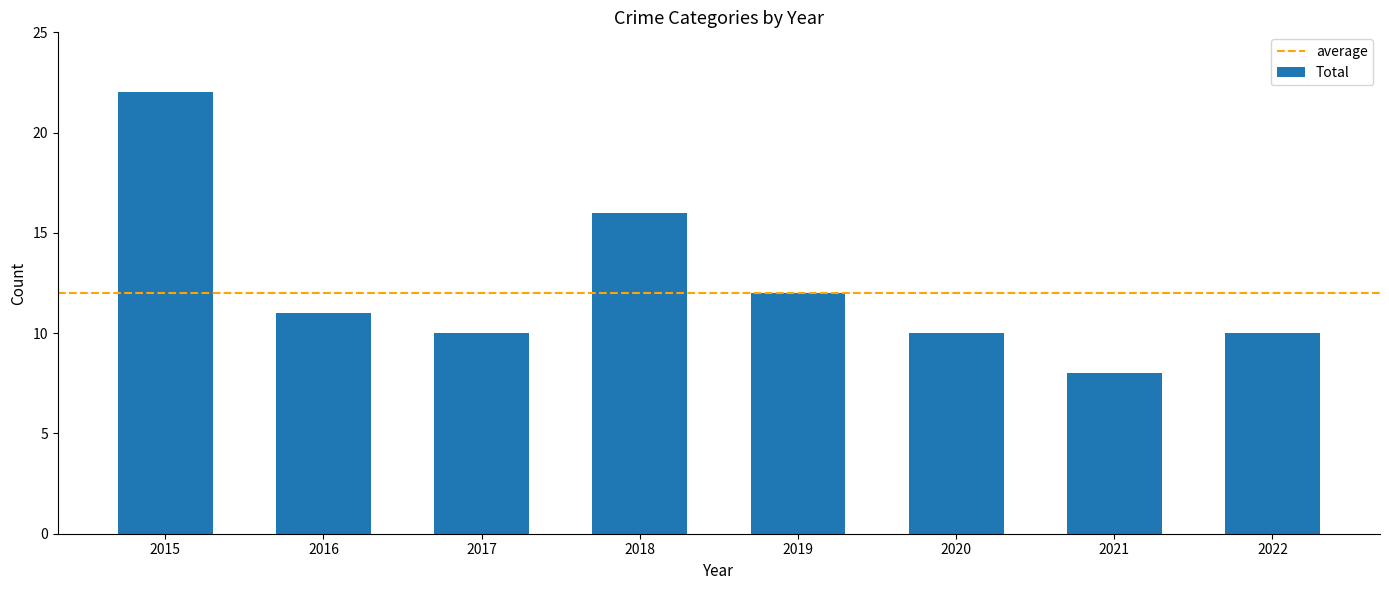

What is the average value?

12